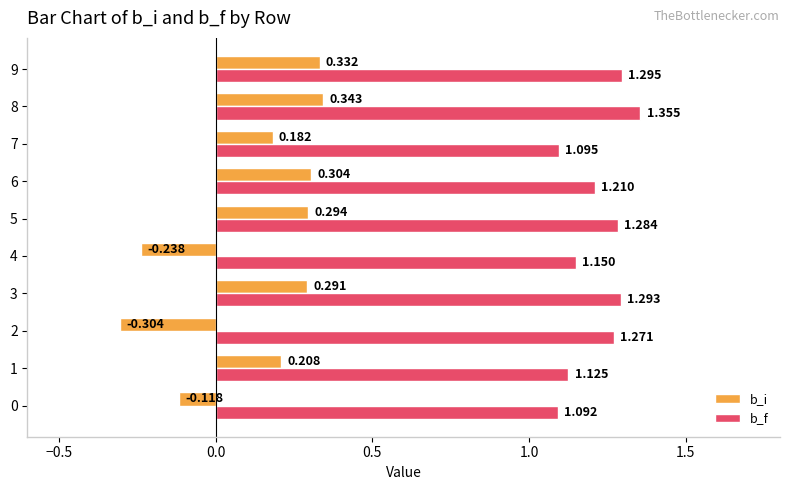

What is the average value of the b_i series?

0.1